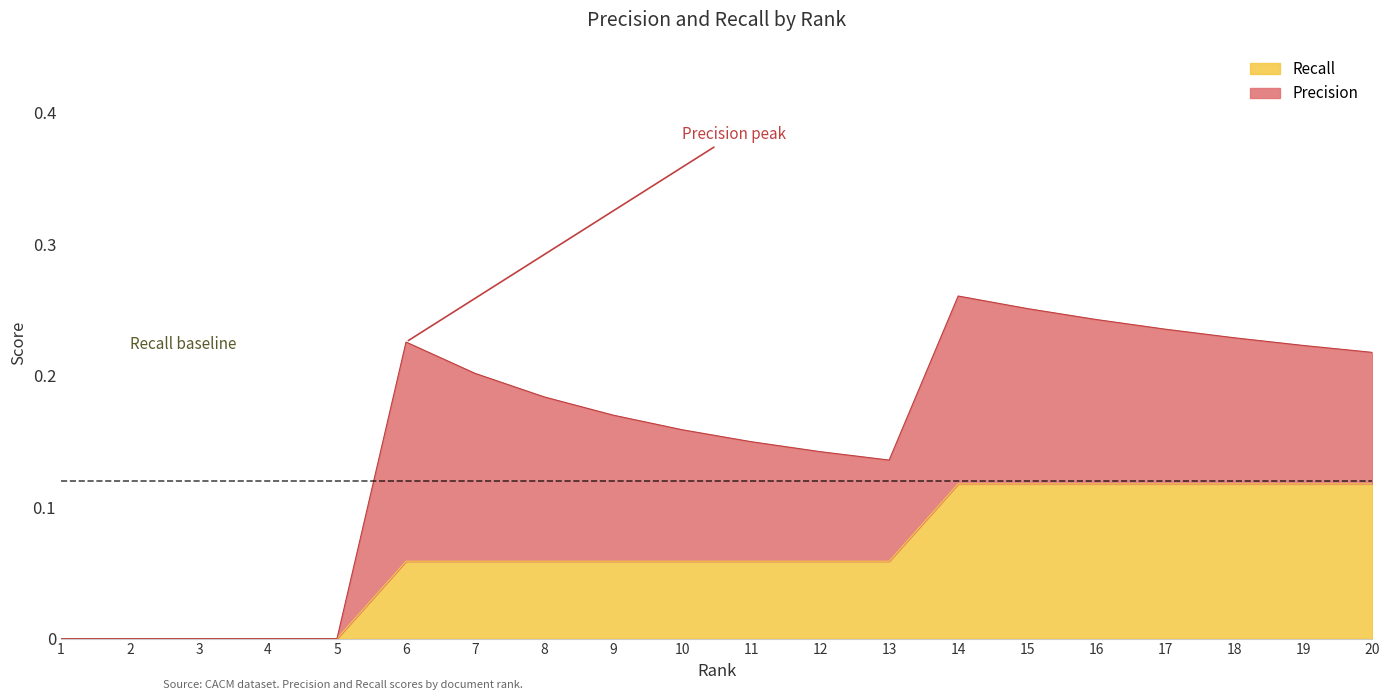

Reading left to right, transcribe all the data shown in this chart.

0.0	0.0	0.0	0.0	0.0	0.1	0.1	0.1	0.1	0.1	0.1	0.1	0.1	0.1	0.1	0.1	0.1	0.1	0.1	0.1